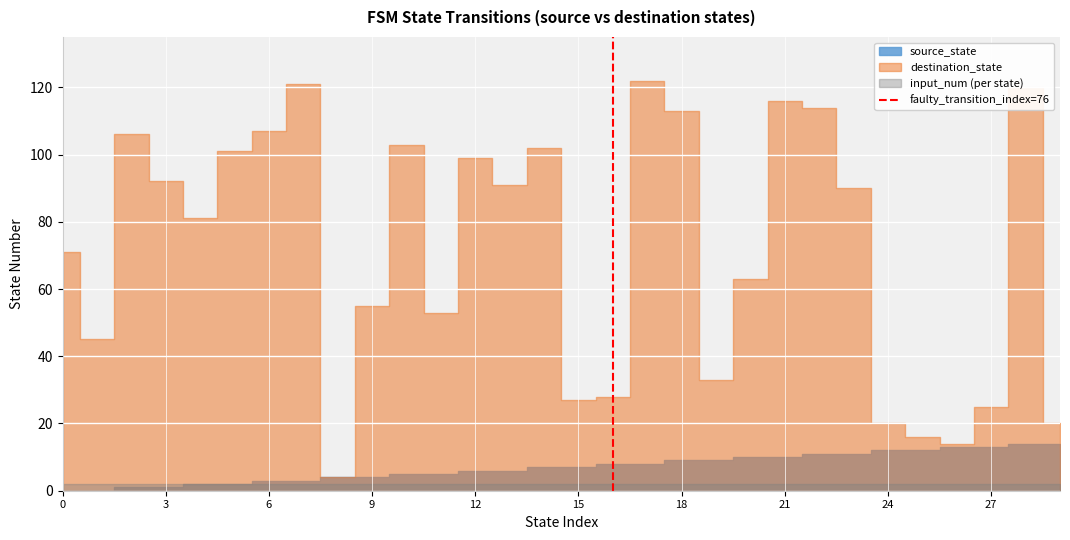

The chart shows a value of 0 at 0. True or false?

True